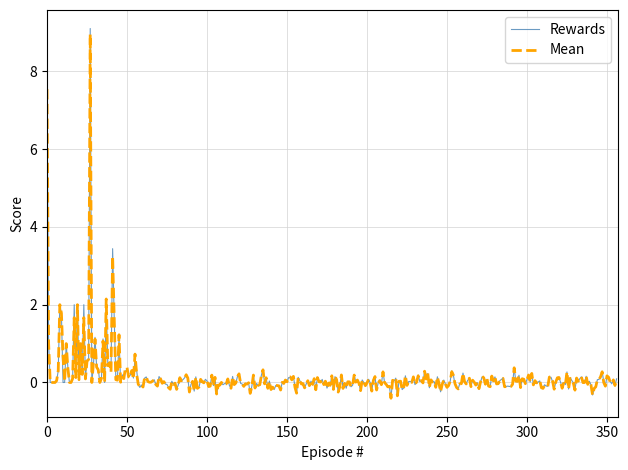

Which series has the largest range (max minus min)?

Rewards